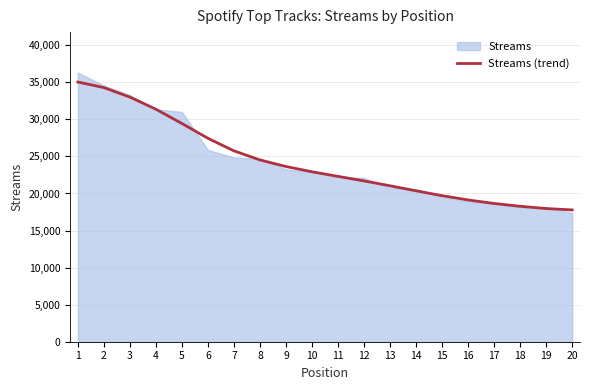

What is the maximum value for Streams (trend)?

35039.1